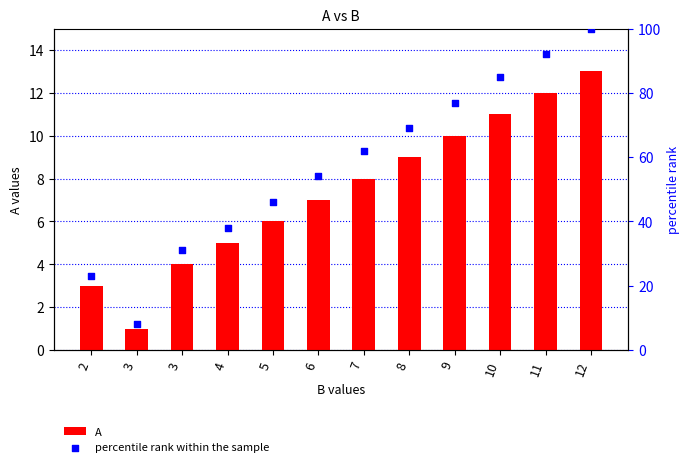

Which series has the widest spread of Y values?

percentile rank within the sample